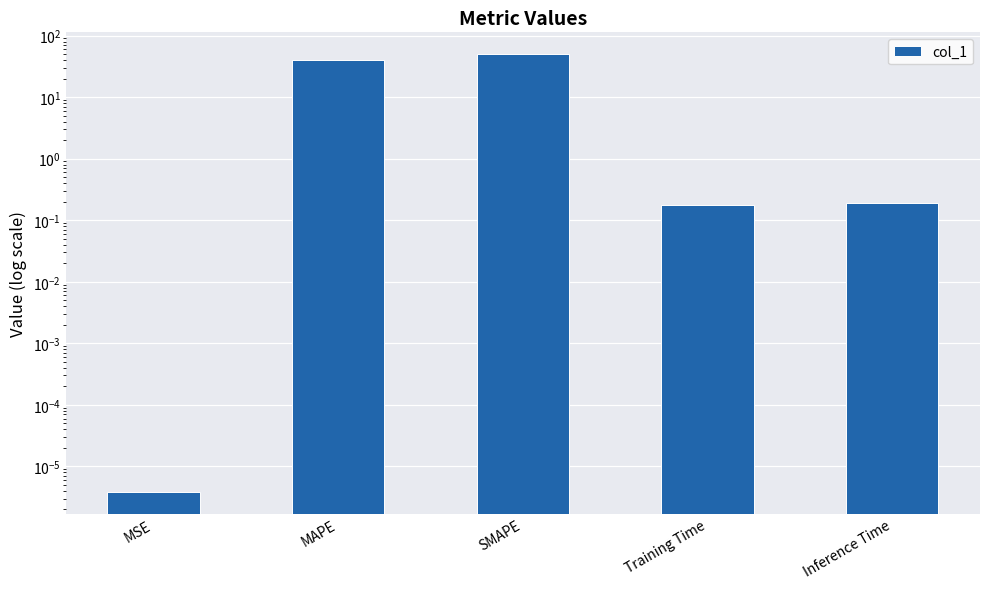

What is the label of the 5th bar from the left?

Inference Time